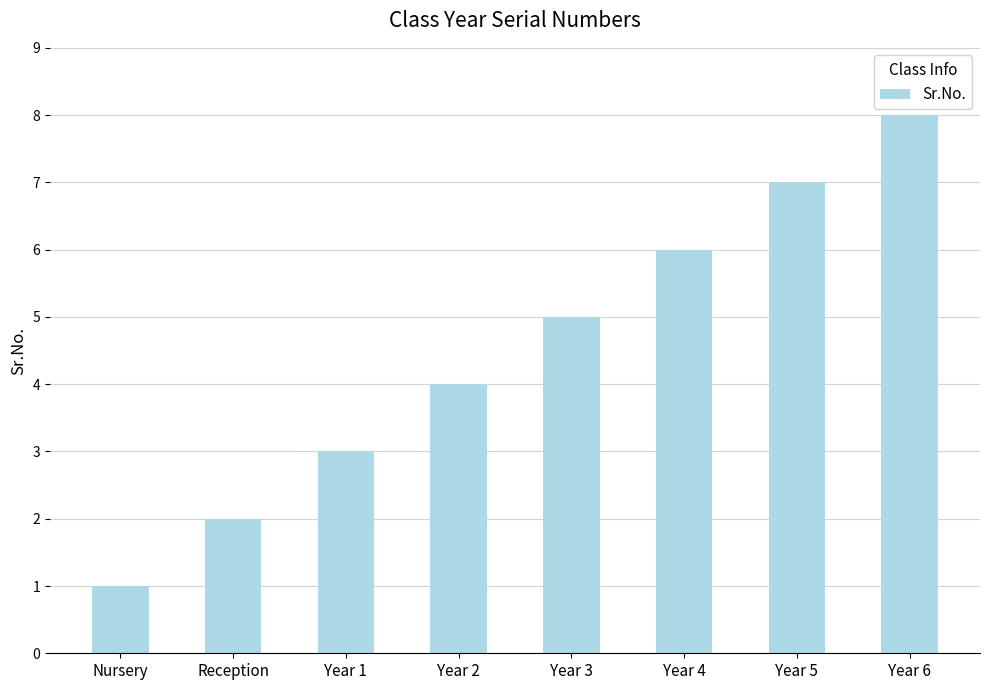

What is the sum of all values?

36